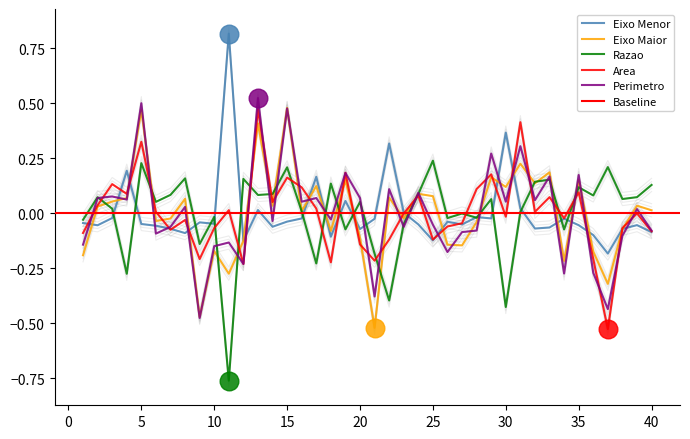

At how many categories does at least one series exceed 0?

33